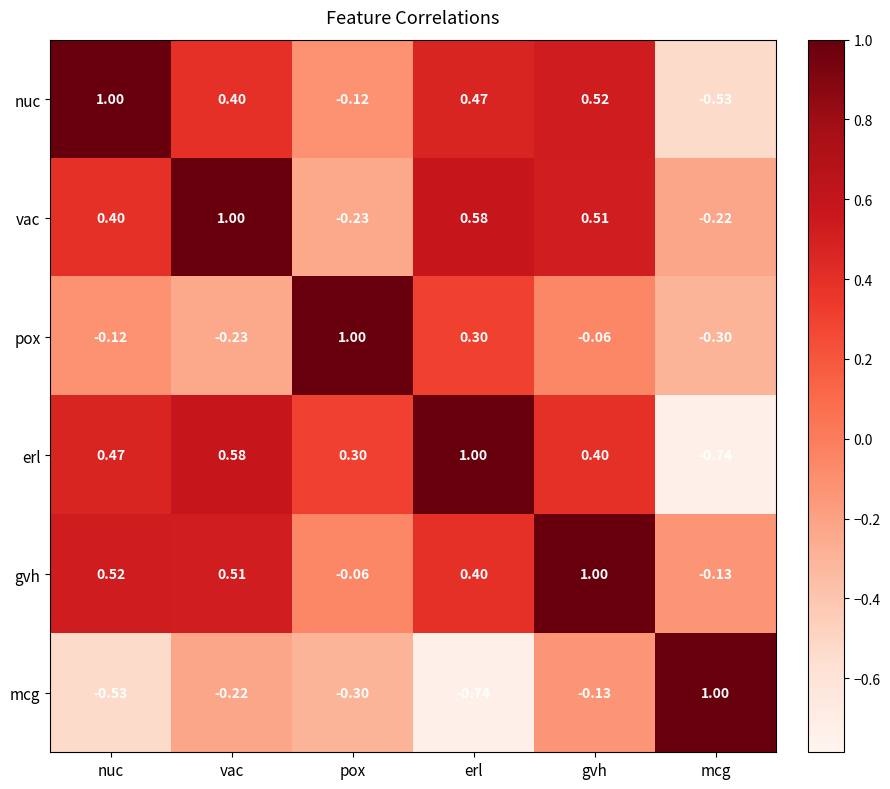

Rank the series at nuc from lowest to highest value.

mcg, pox, vac, erl, gvh, nuc